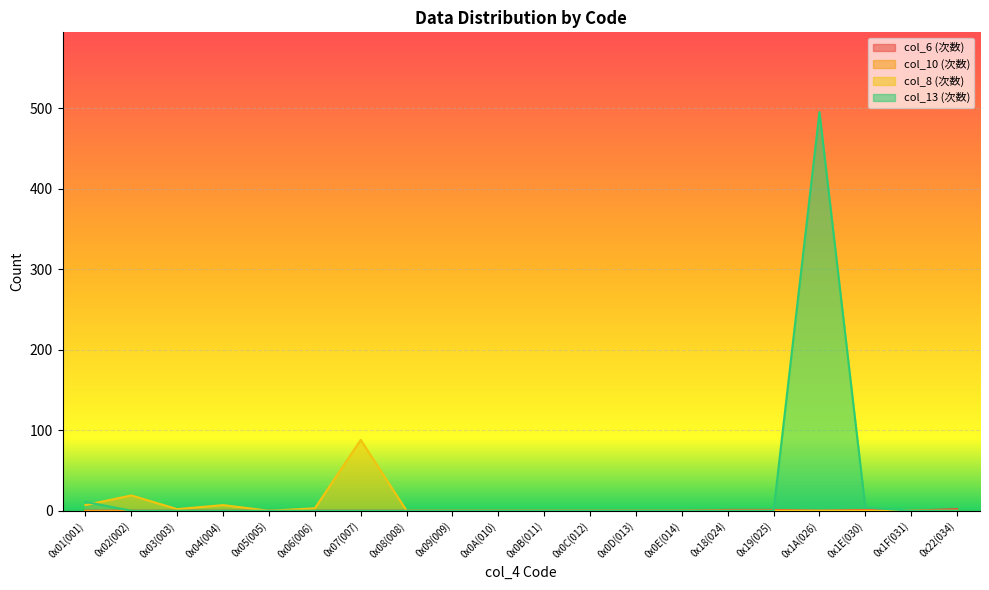

What is the highest value of the col_13 (次数) series?

495